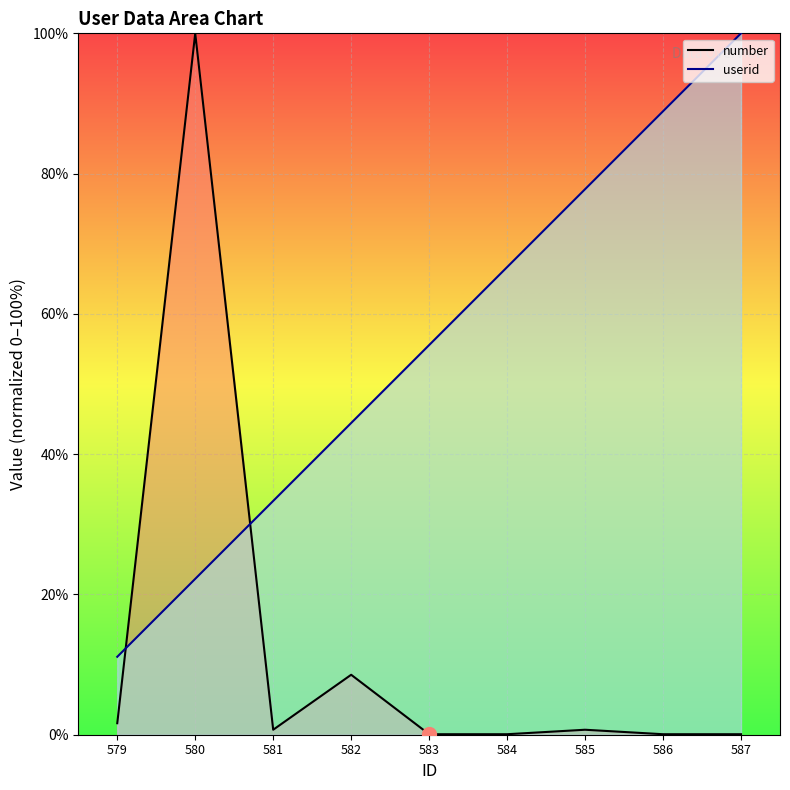

Where is userid nearest to the value 55?

583